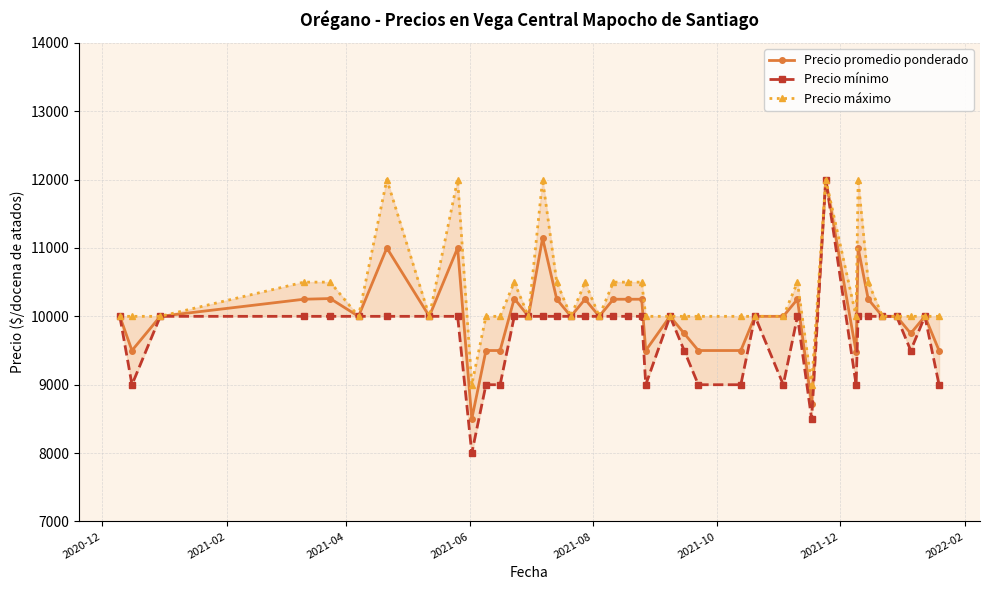

Count the number of categories in the chart.

40